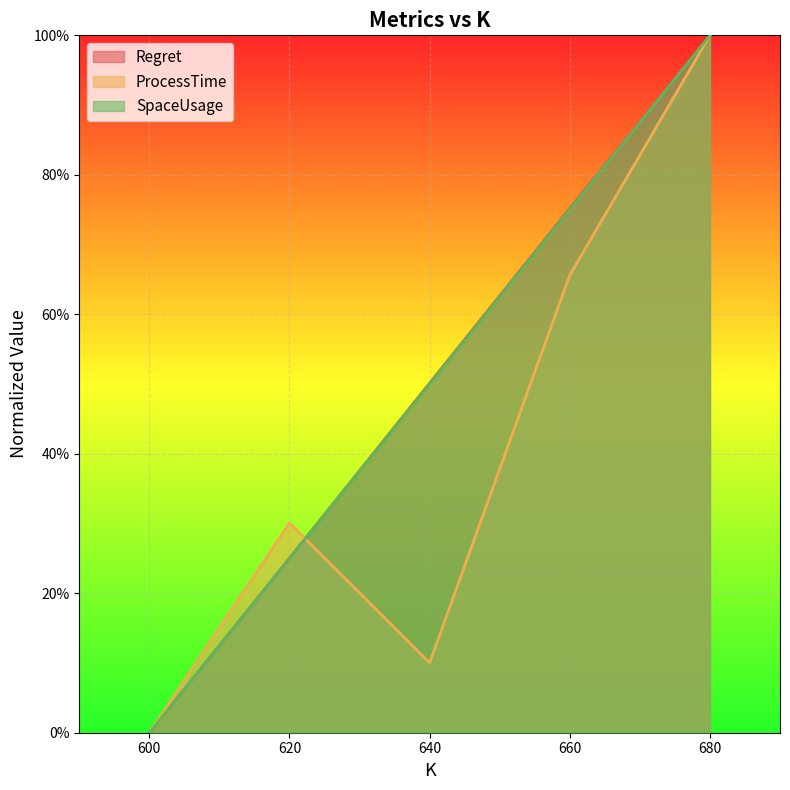

What is the difference between the maximum and minimum values in the Regret series?

1.0